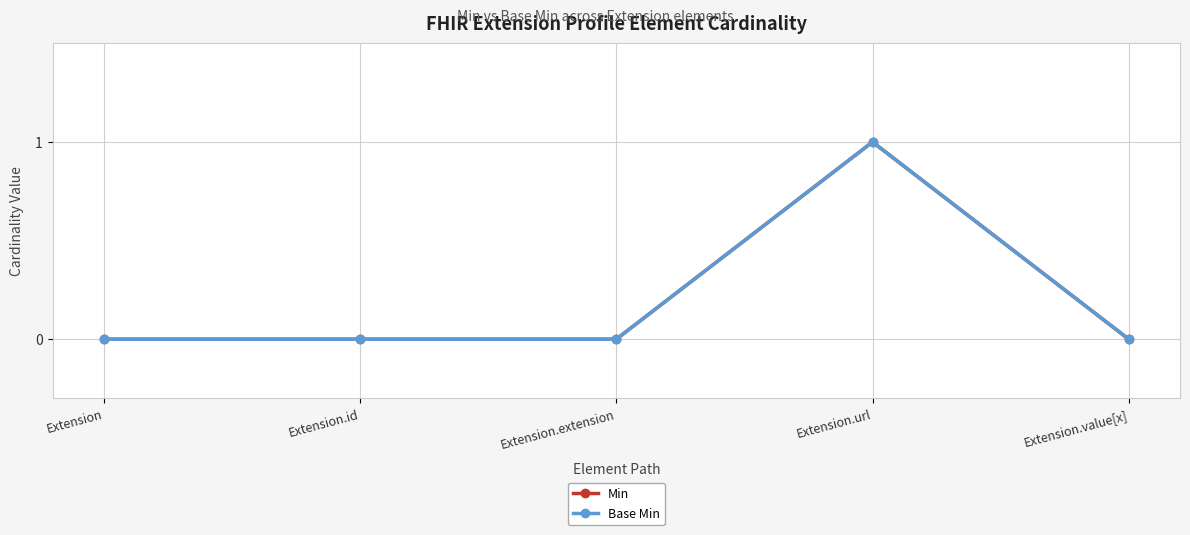

Does the chart have visible grid lines?

Yes